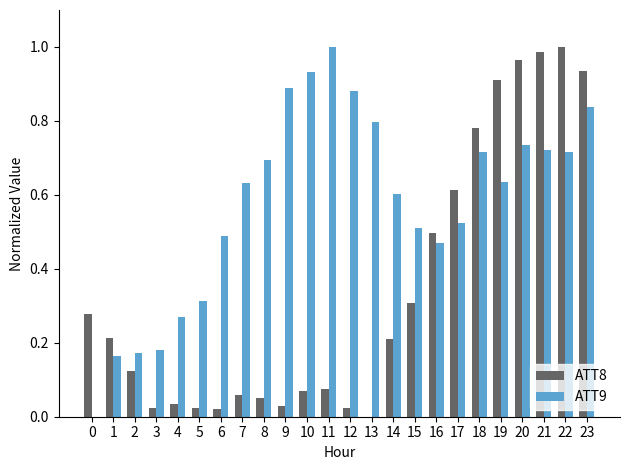

How many values in ATT8 are above zero?

23